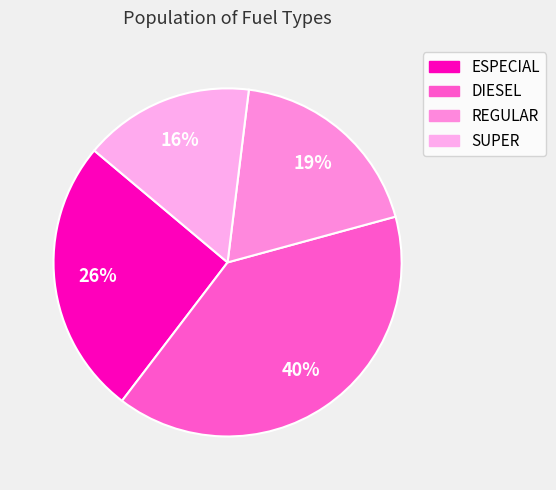

Does any single category account for the majority?

No